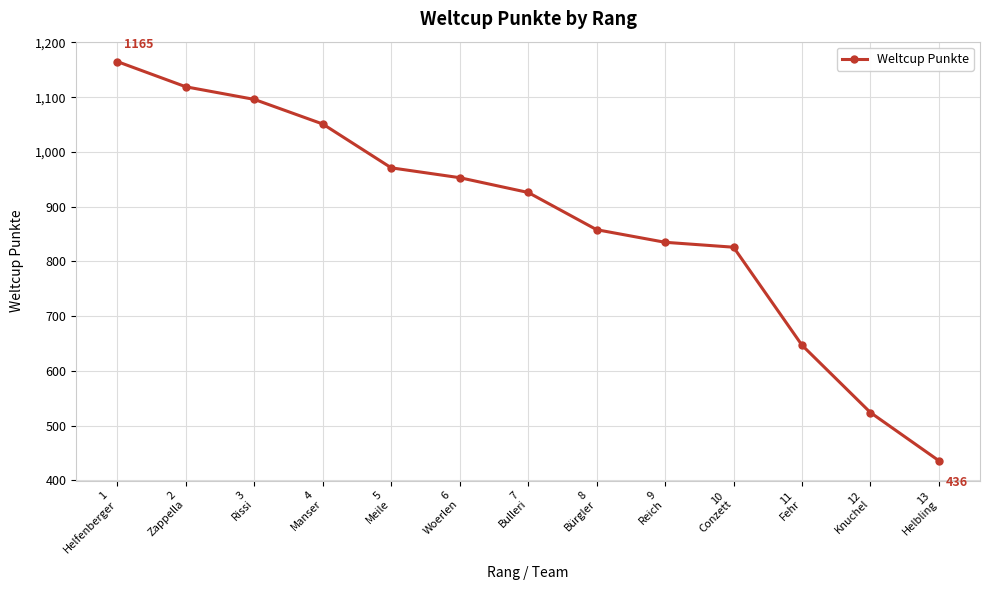

The chart shows a value of 926 at 7
Bulleri. True or false?

True